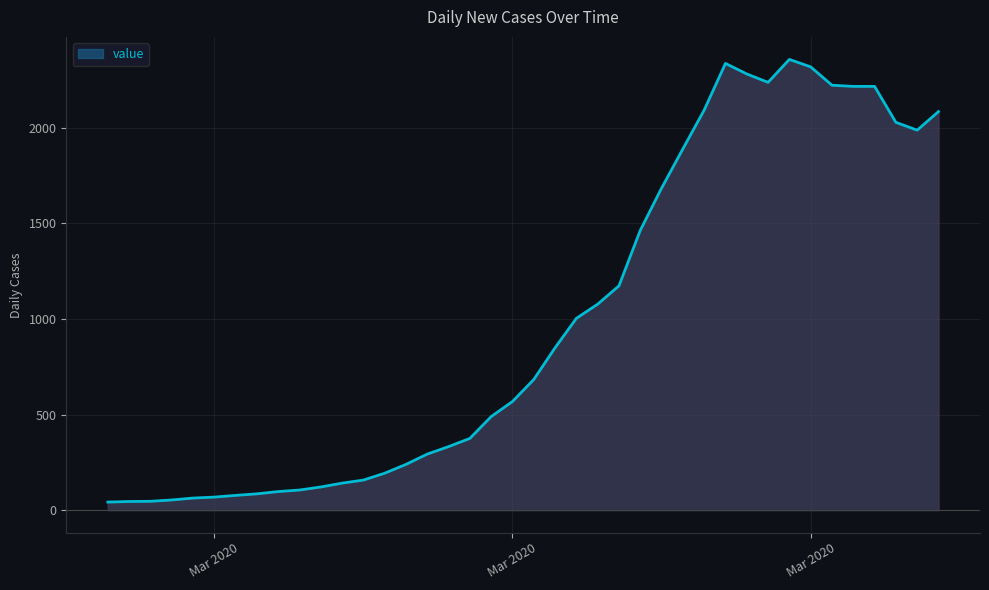

What is the difference between the maximum and minimum values?

2315